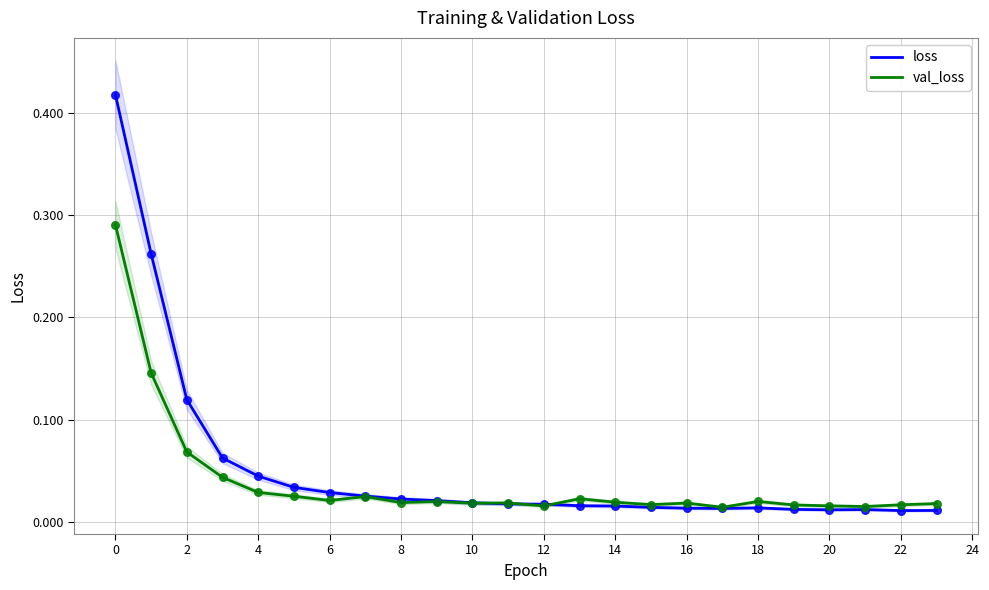

What are all the series names shown in the legend?

loss, val_loss